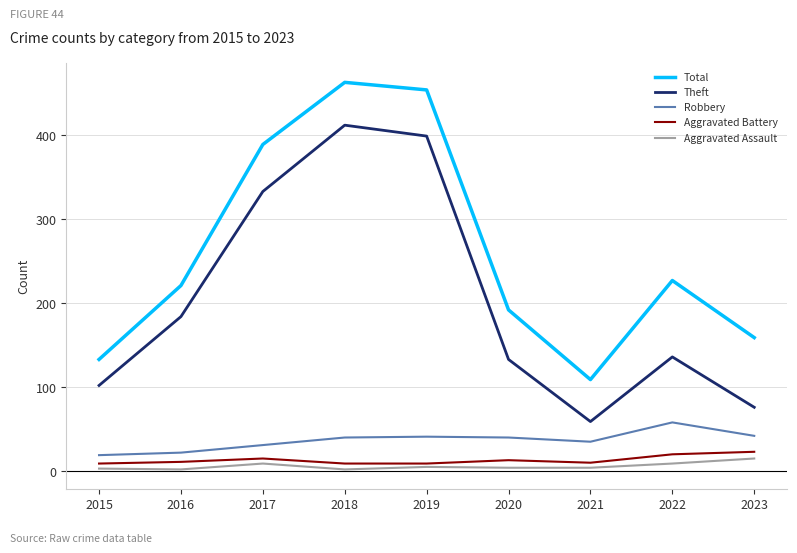

True or false: Aggravated Assault has a value of 4 at 2020.

True